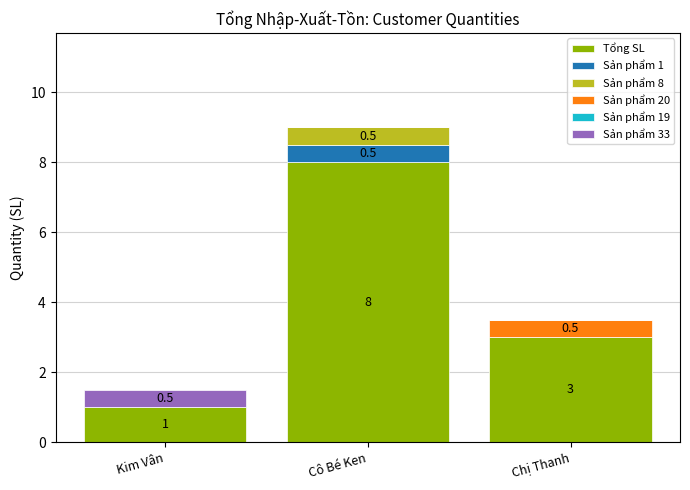

At which label does Tổng SL reach its peak?

Cô Bé Ken